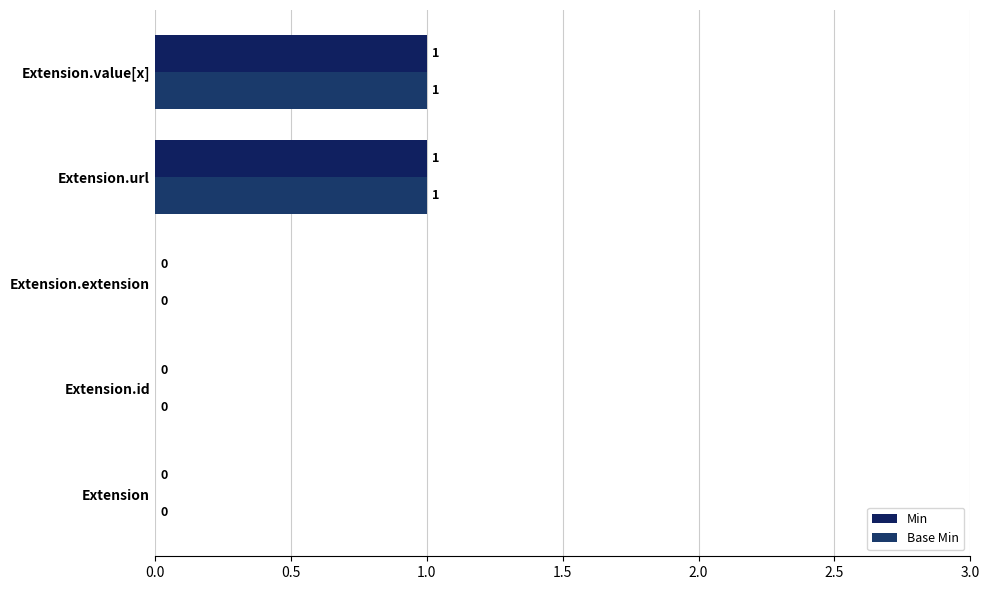

How many positive values does the Base Min series have?

2